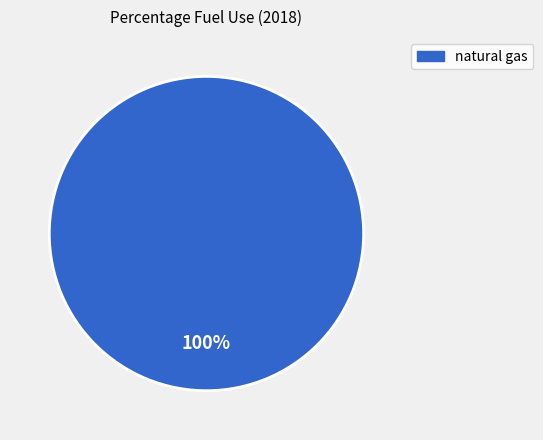

Rank the categories by value from highest to lowest.

natural gas